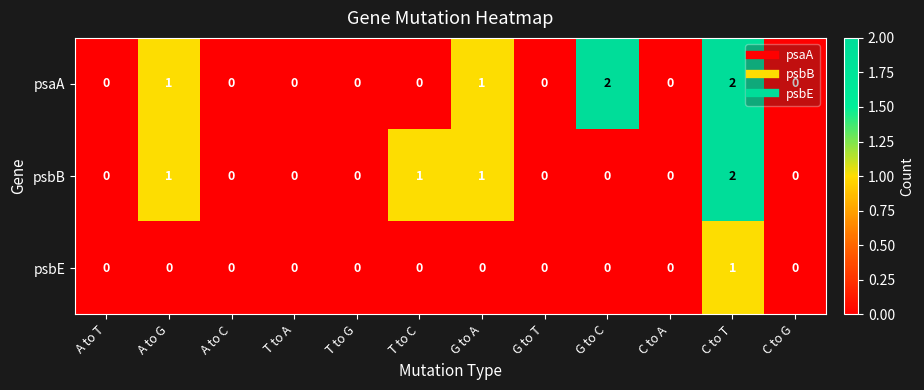

Count the psaA values in the range 0 to 1.

10